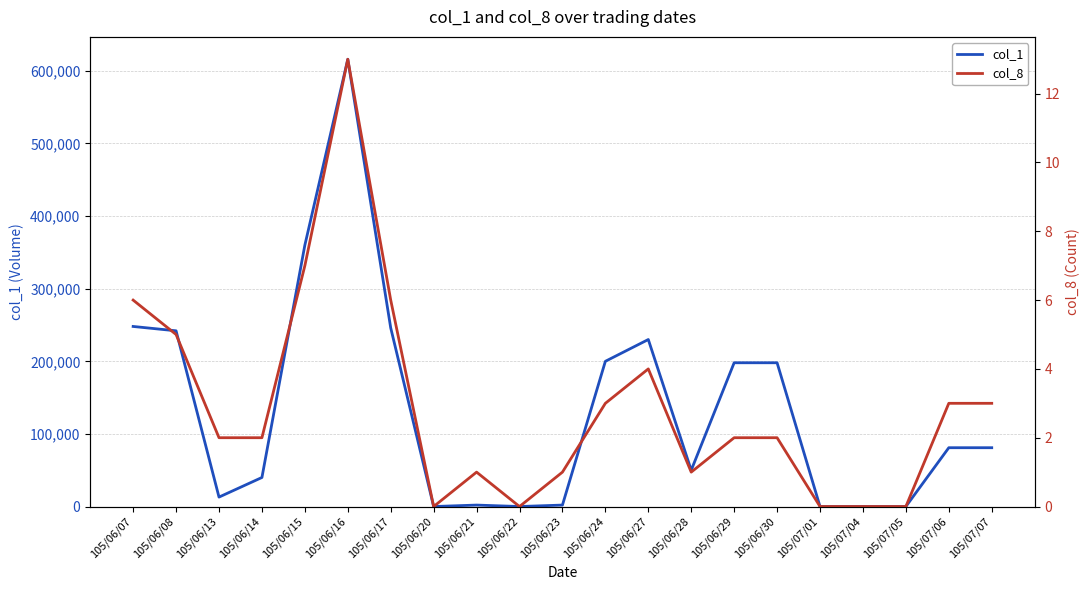

What is the label of the 1st point from the left?

105/06/07